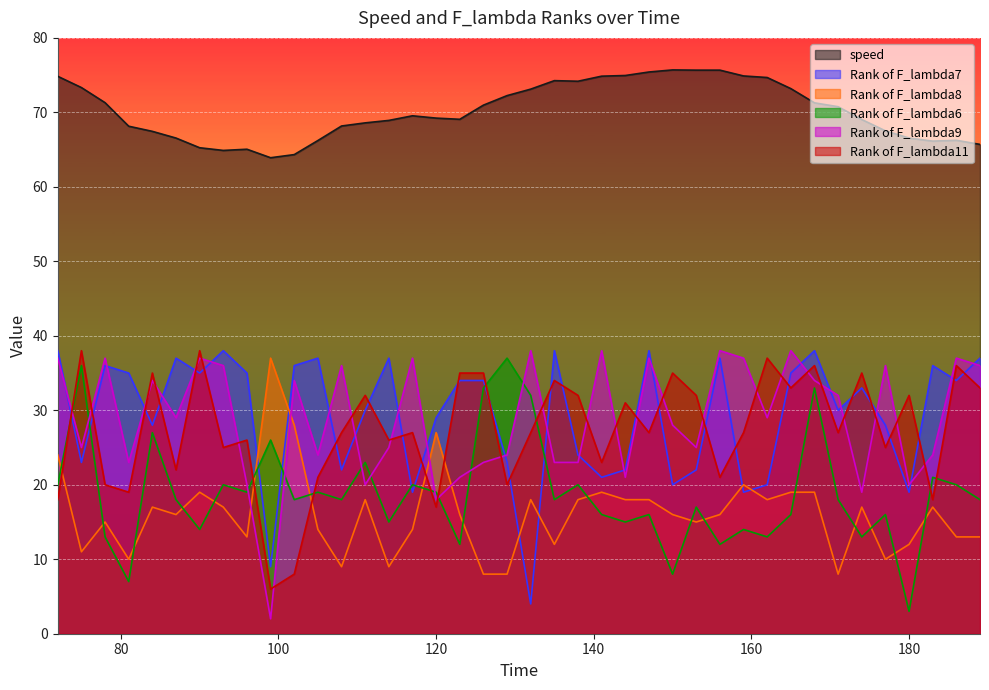

Reading left to right, list all the values displayed in this chart.

speed: 72=74.8	75=73.3	78=71.3	81=68.1	84=67.5	87=66.5	90=65.2	93=64.9	96=65.0	99=63.9	102=64.3	105=66.2	108=68.2	111=68.6	114=68.9	117=69.5	120=69.2	123=69.1	126=71.0	129=72.2	132=73.1	135=74.3	138=74.2	141=74.9	144=75.0	147=75.4	150=75.7	153=75.7	156=75.7	159=74.9	162=74.7	165=73.2	168=71.3	171=70.8	174=69.0	177=67.5	180=66.5	183=66.1	186=66.2	189=65.7
Rank of F_lambda7: 72=38.0	75=23.0	78=36.0	81=35.0	84=28.0	87=37.0	90=35.0	93=38.0	96=35.0	99=9.0	102=36.0	105=37.0	108=22.0	111=30.0	114=37.0	117=19.0	120=29.0	123=34.0	126=34.0	129=23.0	132=4.0	135=38.0	138=24.0	141=21.0	144=22.0	147=38.0	150=20.0	153=22.0	156=37.0	159=19.0	162=20.0	165=35.0	168=38.0	171=30.0	174=33.0	177=28.0	180=19.0	183=36.0	186=34.0	189=37.0
Rank of F_lambda8: 72=24.0	75=11.0	78=15.0	81=10.0	84=17.0	87=16.0	90=19.0	93=17.0	96=13.0	99=37.0	102=28.0	105=14.0	108=9.0	111=18.0	114=9.0	117=14.0	120=27.0	123=16.0	126=8.0	129=8.0	132=18.0	135=12.0	138=18.0	141=19.0	144=18.0	147=18.0	150=16.0	153=15.0	156=16.0	159=20.0	162=18.0	165=19.0	168=19.0	171=8.0	174=17.0	177=10.0	180=12.0	183=17.0	186=13.0	189=13.0
Rank of F_lambda6: 72=20.0	75=36.0	78=13.0	81=7.0	84=27.0	87=18.0	90=14.0	93=20.0	96=19.0	99=26.0	102=18.0	105=19.0	108=18.0	111=23.0	114=15.0	117=20.0	120=19.0	123=12.0	126=33.0	129=37.0	132=32.0	135=18.0	138=20.0	141=16.0	144=15.0	147=16.0	150=8.0	153=17.0	156=12.0	159=14.0	162=13.0	165=16.0	168=33.0	171=18.0	174=13.0	177=16.0	180=3.0	183=21.0	186=20.0	189=18.0
Rank of F_lambda9: 72=37.0	75=25.0	78=37.0	81=23.0	84=34.0	87=29.0	90=37.0	93=36.0	96=20.0	99=2.0	102=34.0	105=24.0	108=36.0	111=20.0	114=25.0	117=37.0	120=18.0	123=21.0	126=23.0	129=24.0	132=38.0	135=23.0	138=23.0	141=38.0	144=21.0	147=37.0	150=28.0	153=25.0	156=38.0	159=37.0	162=29.0	165=38.0	168=34.0	171=32.0	174=19.0	177=36.0	180=20.0	183=24.0	186=37.0	189=36.0
Rank of F_lambda11: 72=18.0	75=38.0	78=20.0	81=19.0	84=35.0	87=22.0	90=38.0	93=25.0	96=26.0	99=6.0	102=8.0	105=21.0	108=27.0	111=32.0	114=26.0	117=27.0	120=17.0	123=35.0	126=35.0	129=20.0	132=27.0	135=34.0	138=32.0	141=23.0	144=31.0	147=27.0	150=35.0	153=32.0	156=21.0	159=27.0	162=37.0	165=33.0	168=36.0	171=27.0	174=35.0	177=25.0	180=32.0	183=18.0	186=36.0	189=33.0